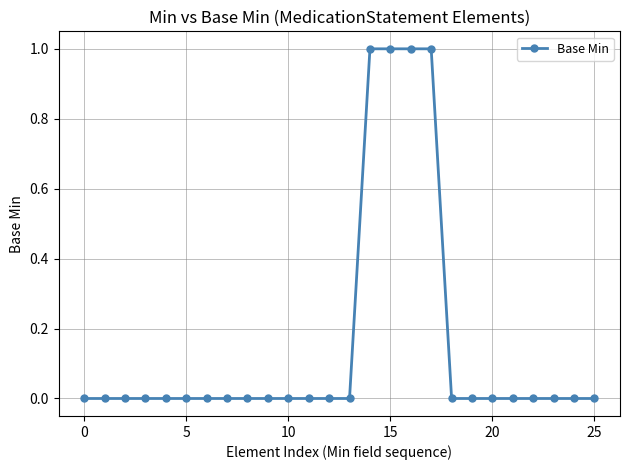

Reading left to right, extract all data points from this chart.

0	0	0	0	0	0	0	0	0	0	0	0	0	0	1	1	1	1	0	0	0	0	0	0	0	0